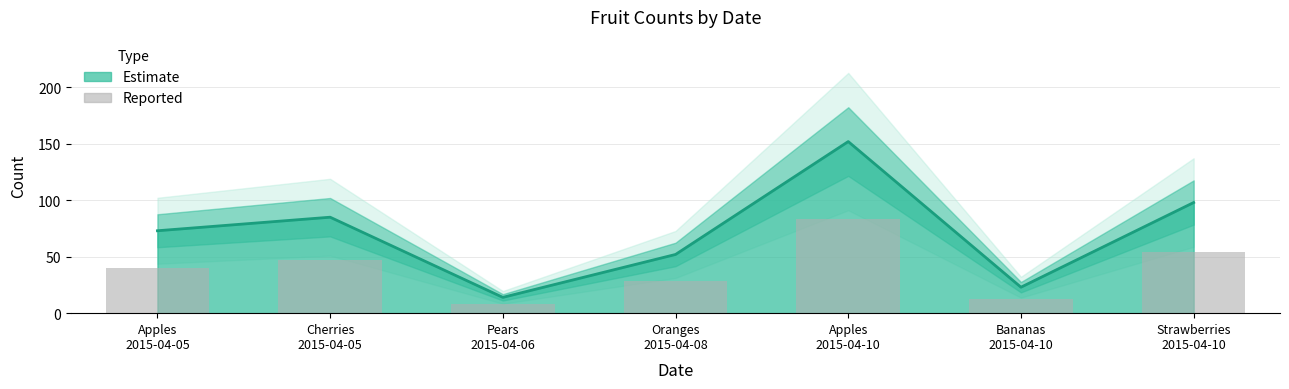

Reading left to right, extract all data points from this chart.

40.2	46.8	7.7	28.6	83.6	12.7	53.9